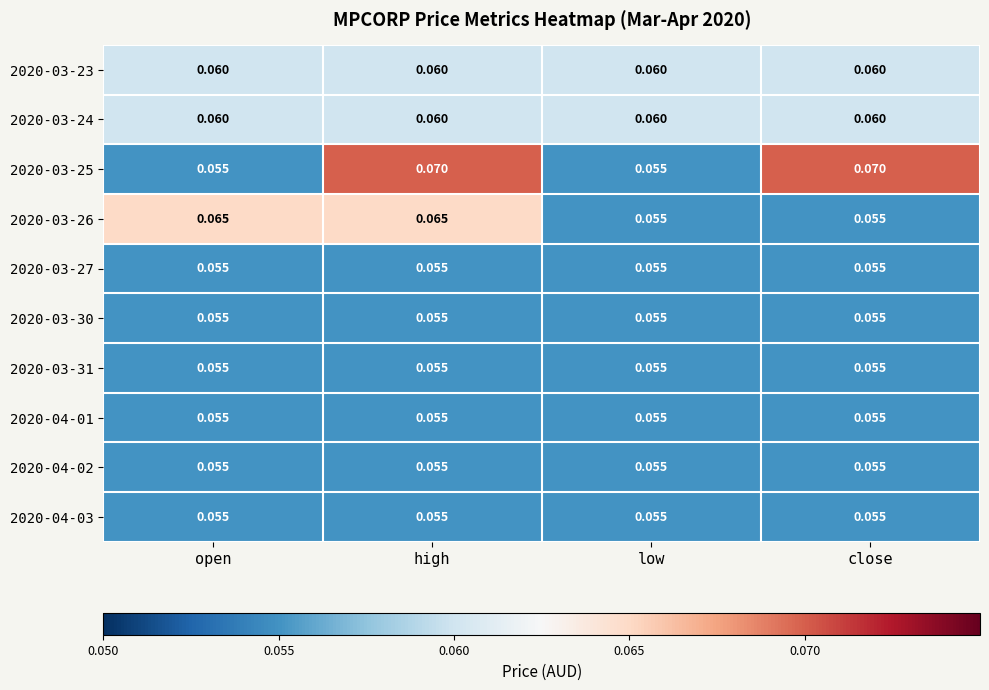

At which category is the sum across all series the highest?

high